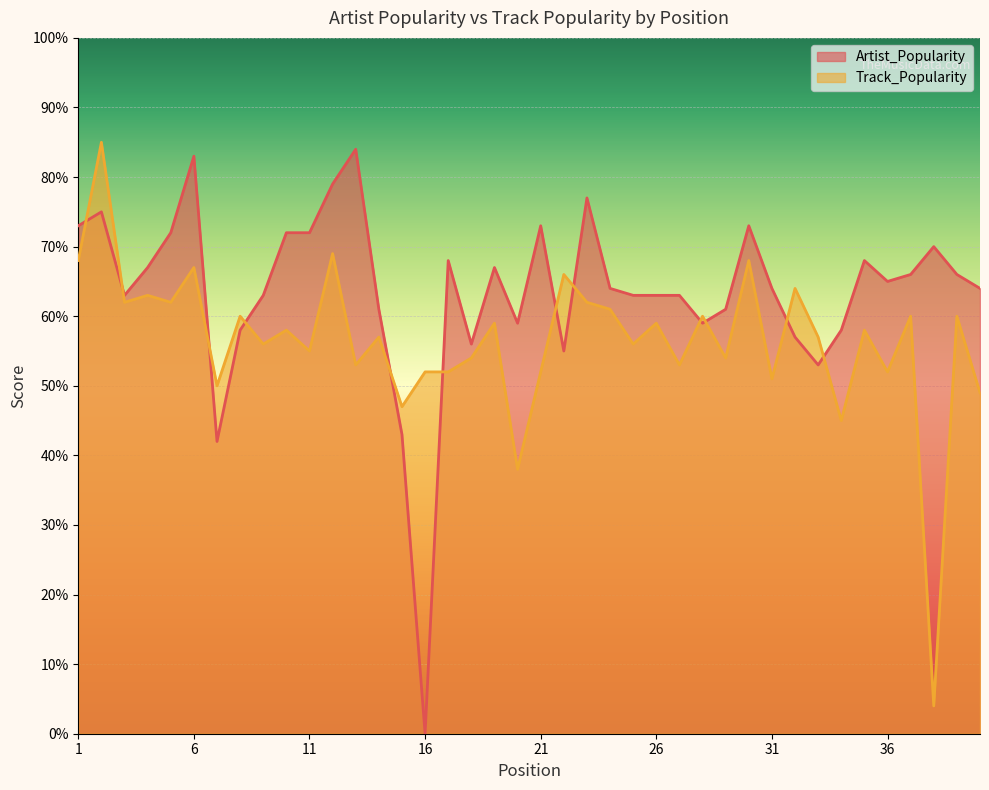

How many interior local peaks does the Artist_Popularity series have?

10